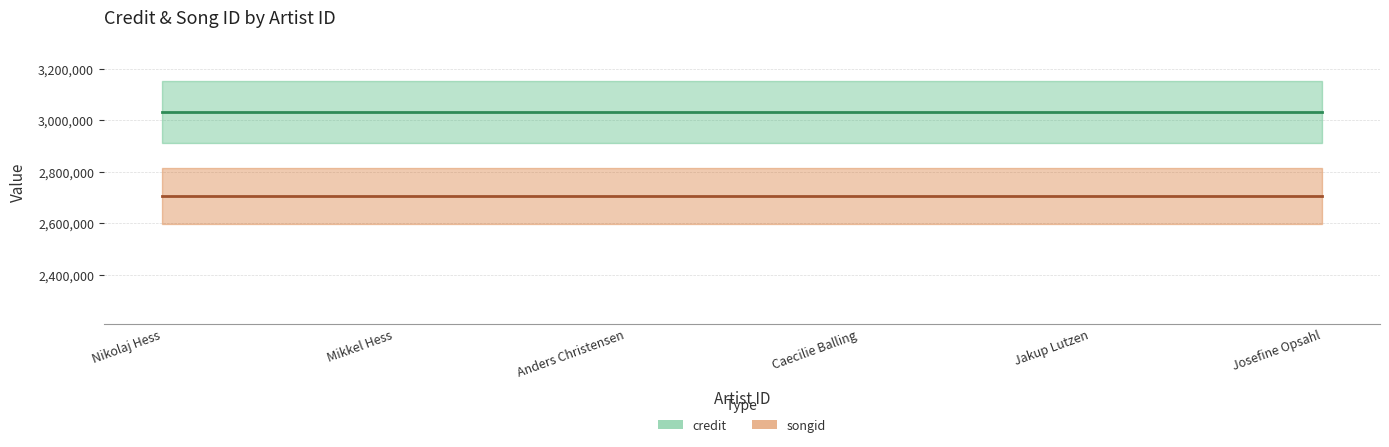

What is the value of the songid point at the 3rd from the left?

2706079